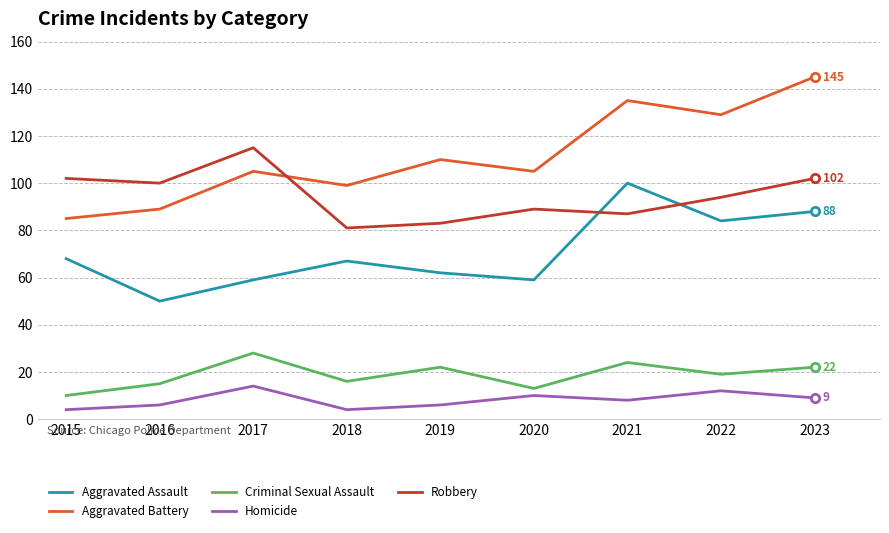

What value does the Aggravated Assault series have at 2016, to the nearest 5?

50